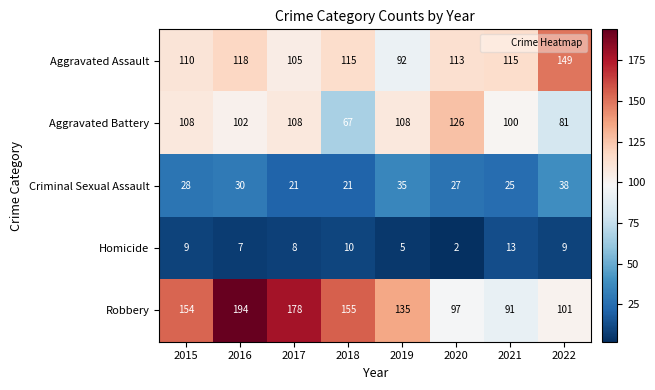

Rank the series at 2022 from highest to lowest value.

Aggravated Assault, Robbery, Aggravated Battery, Criminal Sexual Assault, Homicide